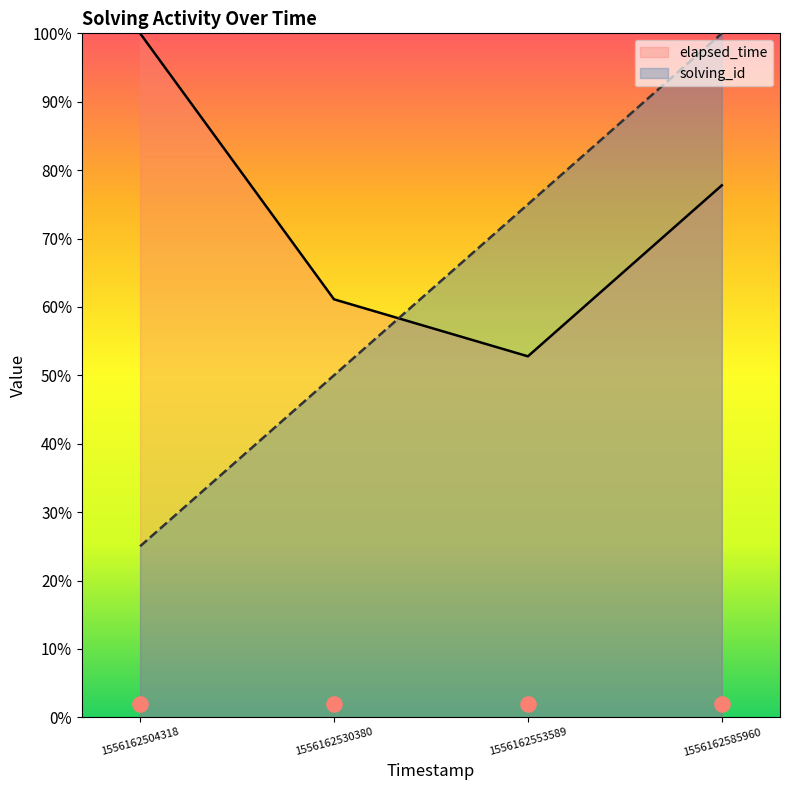

Which series contains the lowest Y value?

solving_id